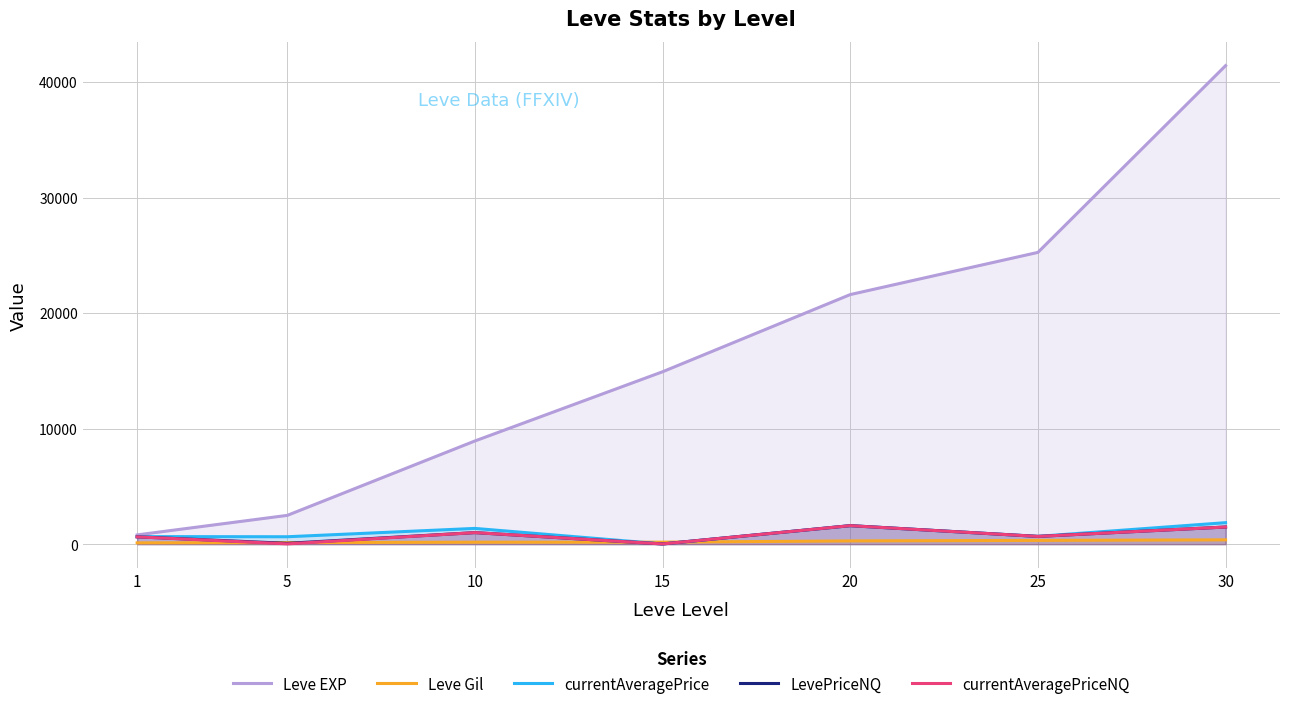

Between 1 and 5, which is larger?

5